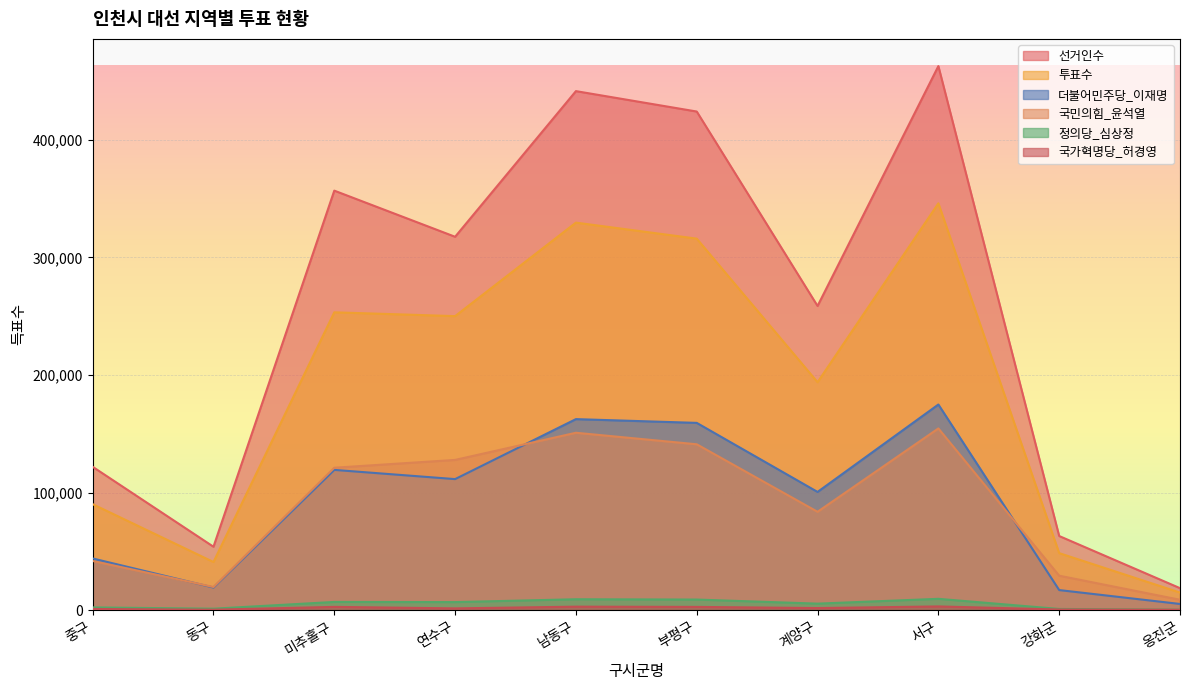

How many lines are shown in the chart?

6